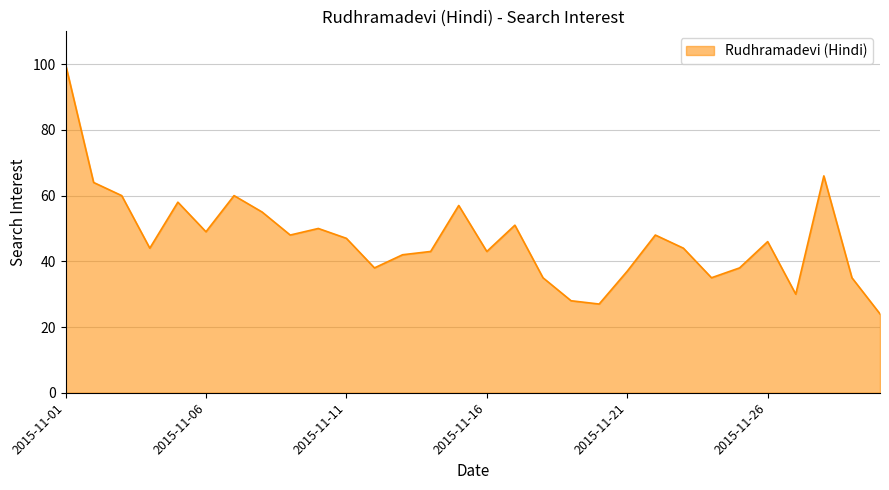

What is the smallest value displayed?

24